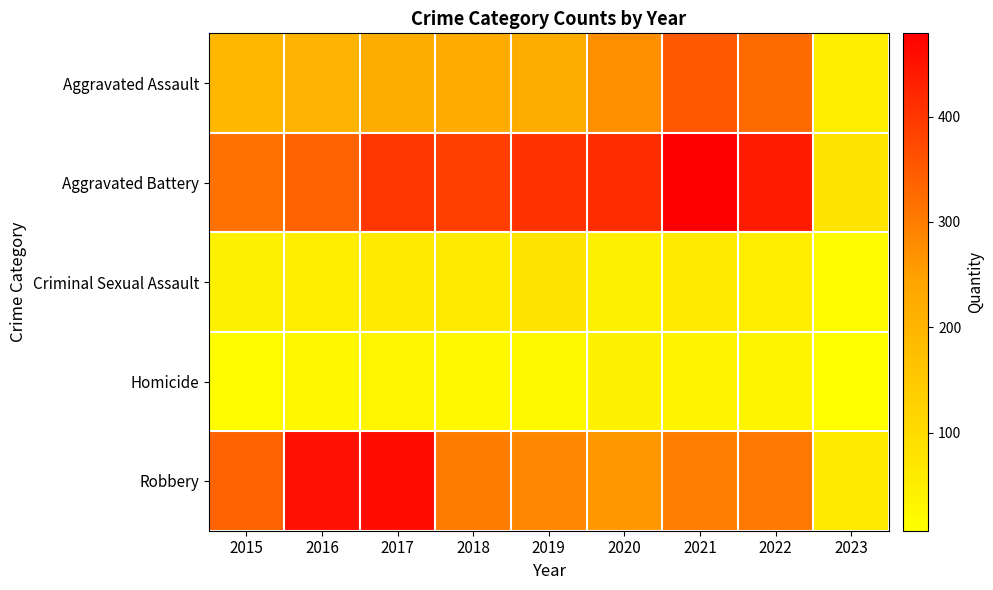

Between 2017 and 2023, which is larger?

2017